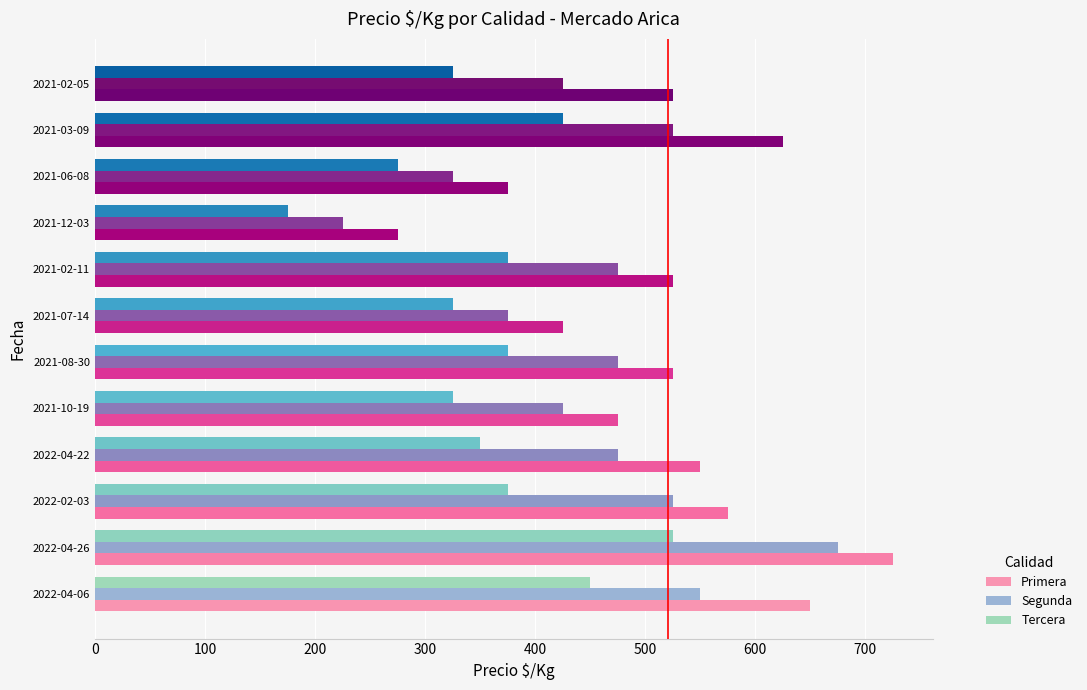

What is the average value of the Primera series?

521